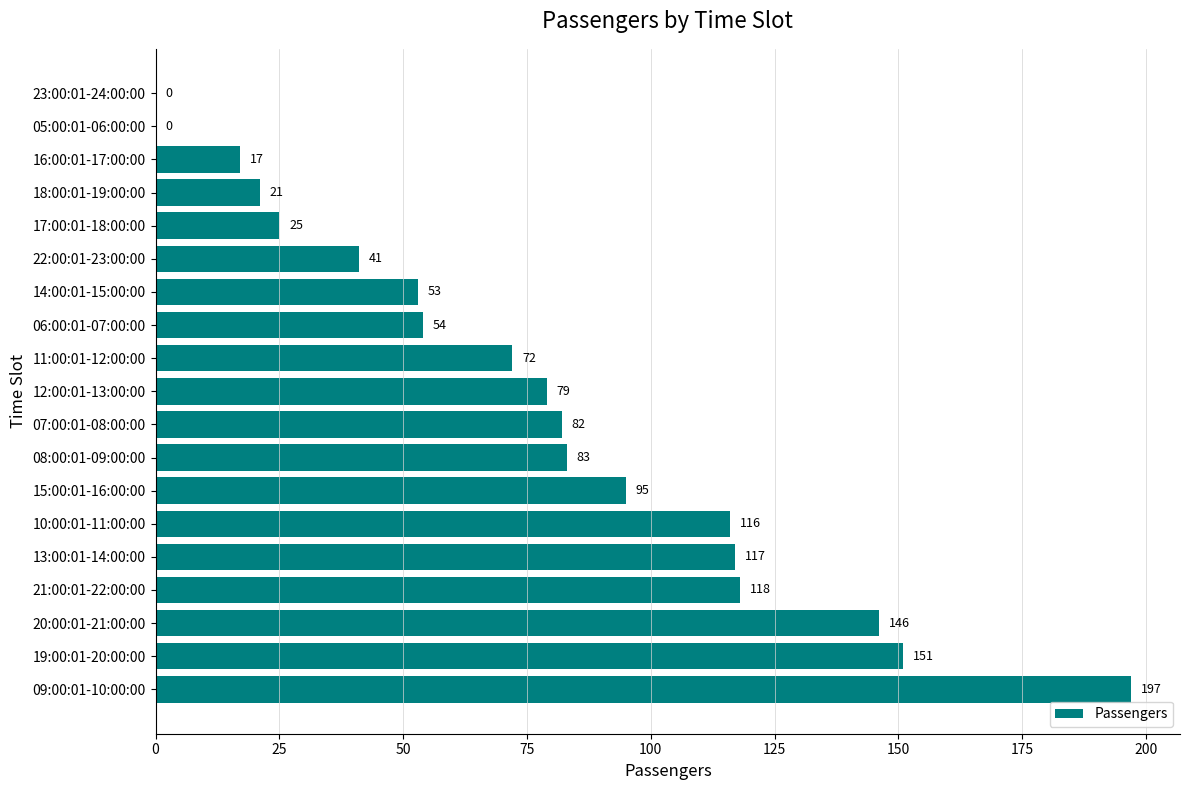

Reading bottom to top, extract all data points from this chart.

09:00:01-10:00:00=197	19:00:01-20:00:00=151	20:00:01-21:00:00=146	21:00:01-22:00:00=118	13:00:01-14:00:00=117	10:00:01-11:00:00=116	15:00:01-16:00:00=95	08:00:01-09:00:00=83	07:00:01-08:00:00=82	12:00:01-13:00:00=79	11:00:01-12:00:00=72	06:00:01-07:00:00=54	14:00:01-15:00:00=53	22:00:01-23:00:00=41	17:00:01-18:00:00=25	18:00:01-19:00:00=21	16:00:01-17:00:00=17	05:00:01-06:00:00=0	23:00:01-24:00:00=0